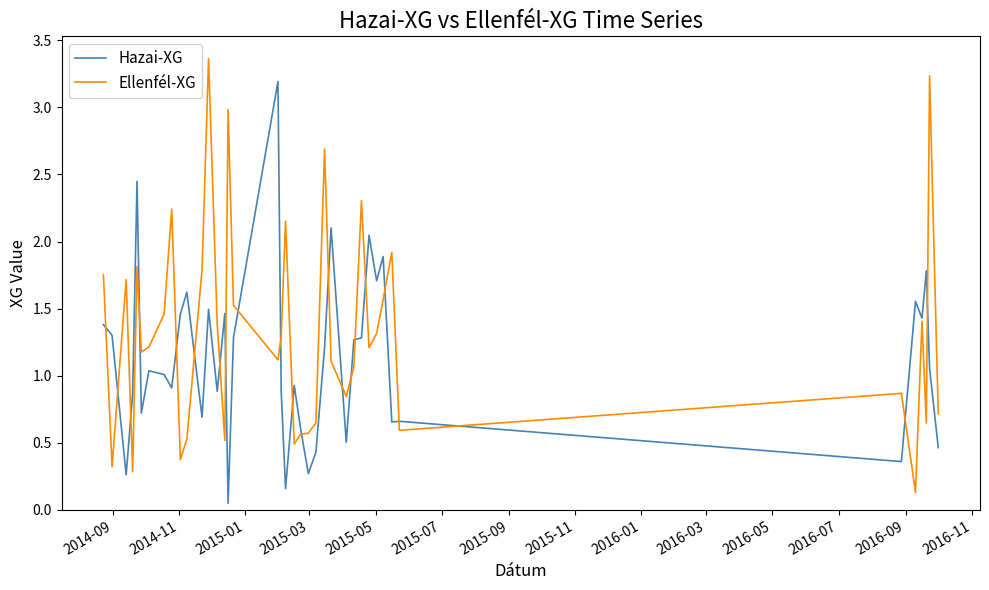

How many lines are shown in the chart?

2